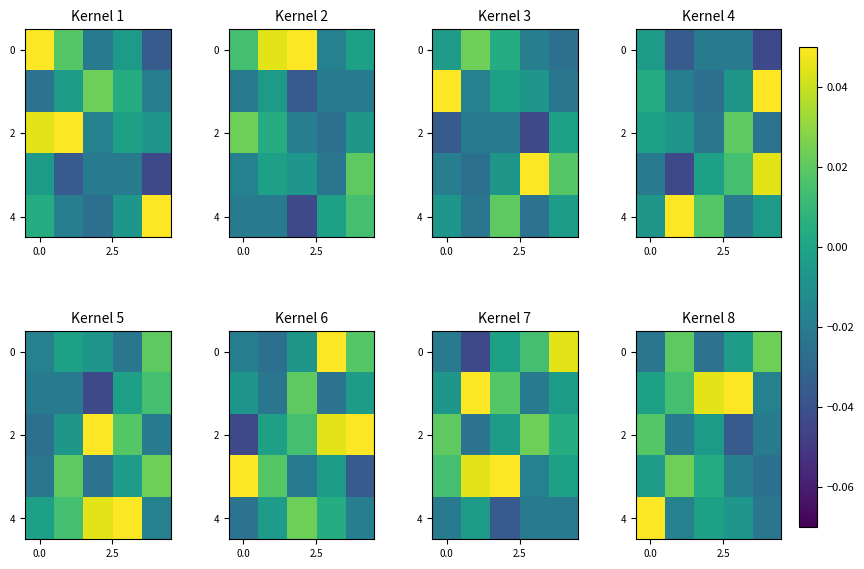

What is the maximum value shown in the chart?

0.1